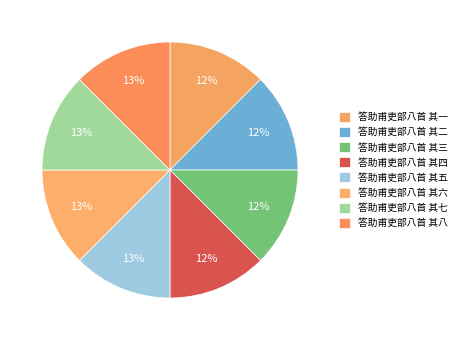

Is 答助甫吏部八首 其八 the majority of the pie?

No